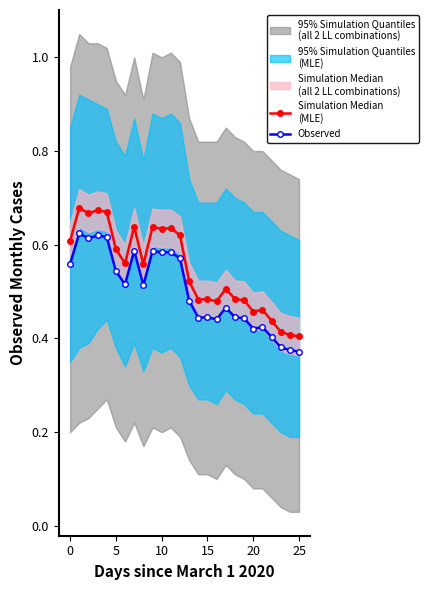

What is the label of the 6th point from the right?

20